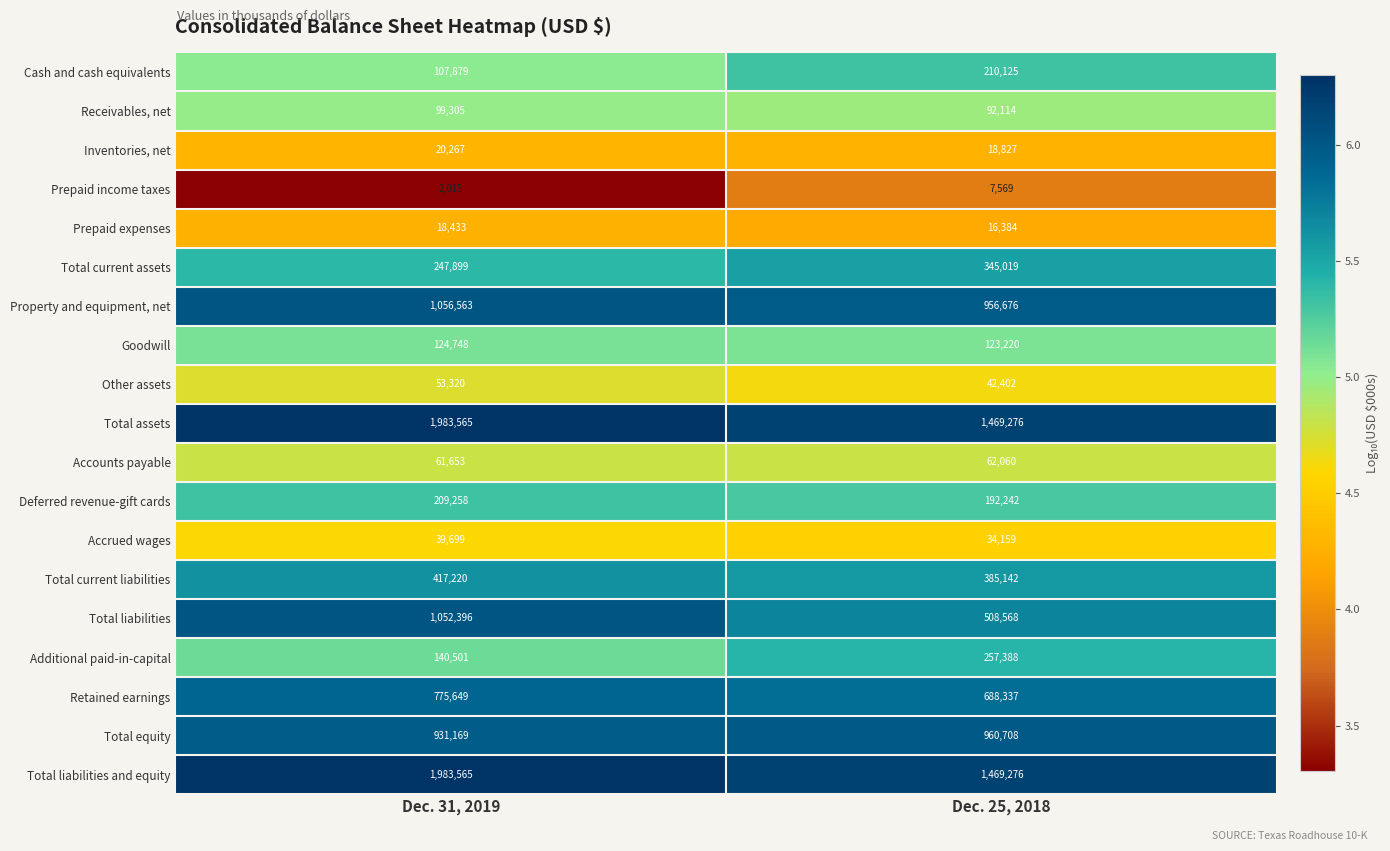

Which category has the highest value in the Accrued wages series?

Dec. 31, 2019